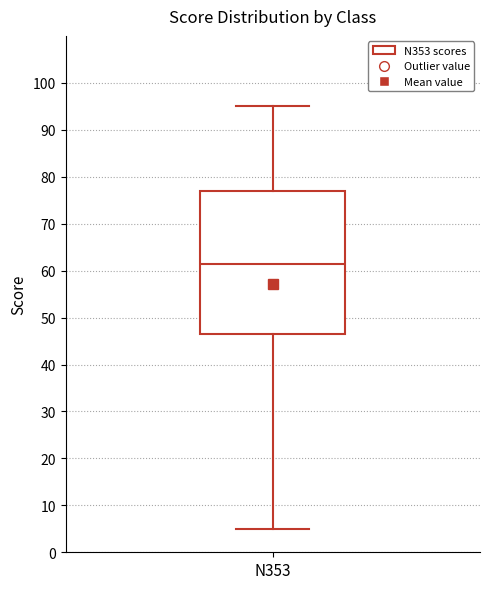

Transcribe this box plot: give where the median line is, the range the box spans, and where the two whiskers end, as read against the y-axis. The values are not printed on the chart, so give them approximately, as read against the axis.

median 62, box 47 to 77, whiskers 5 to 95